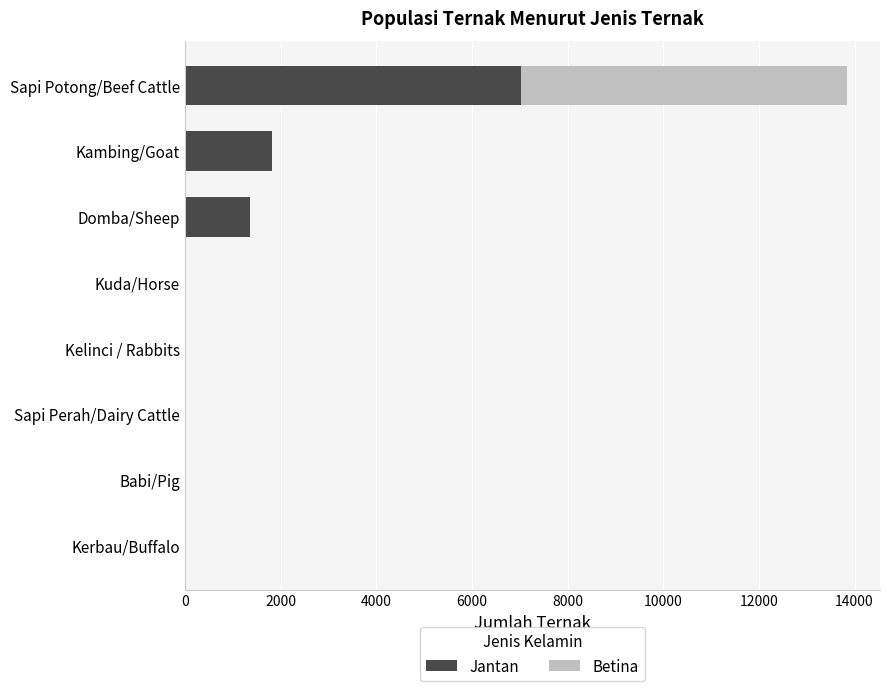

How many distinct data groups are displayed?

2